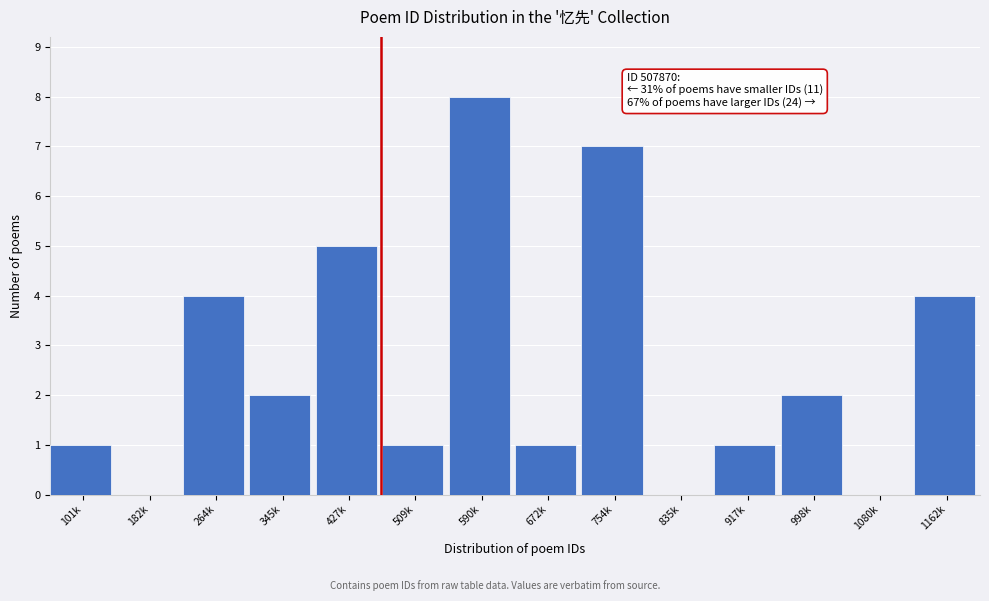

Reading left to right, what are all the values shown in this chart?

101k=1	182k=0	264k=4	345k=2	427k=5	509k=1	590k=8	672k=1	754k=7	835k=0	917k=1	998k=2	1080k=0	1162k=4